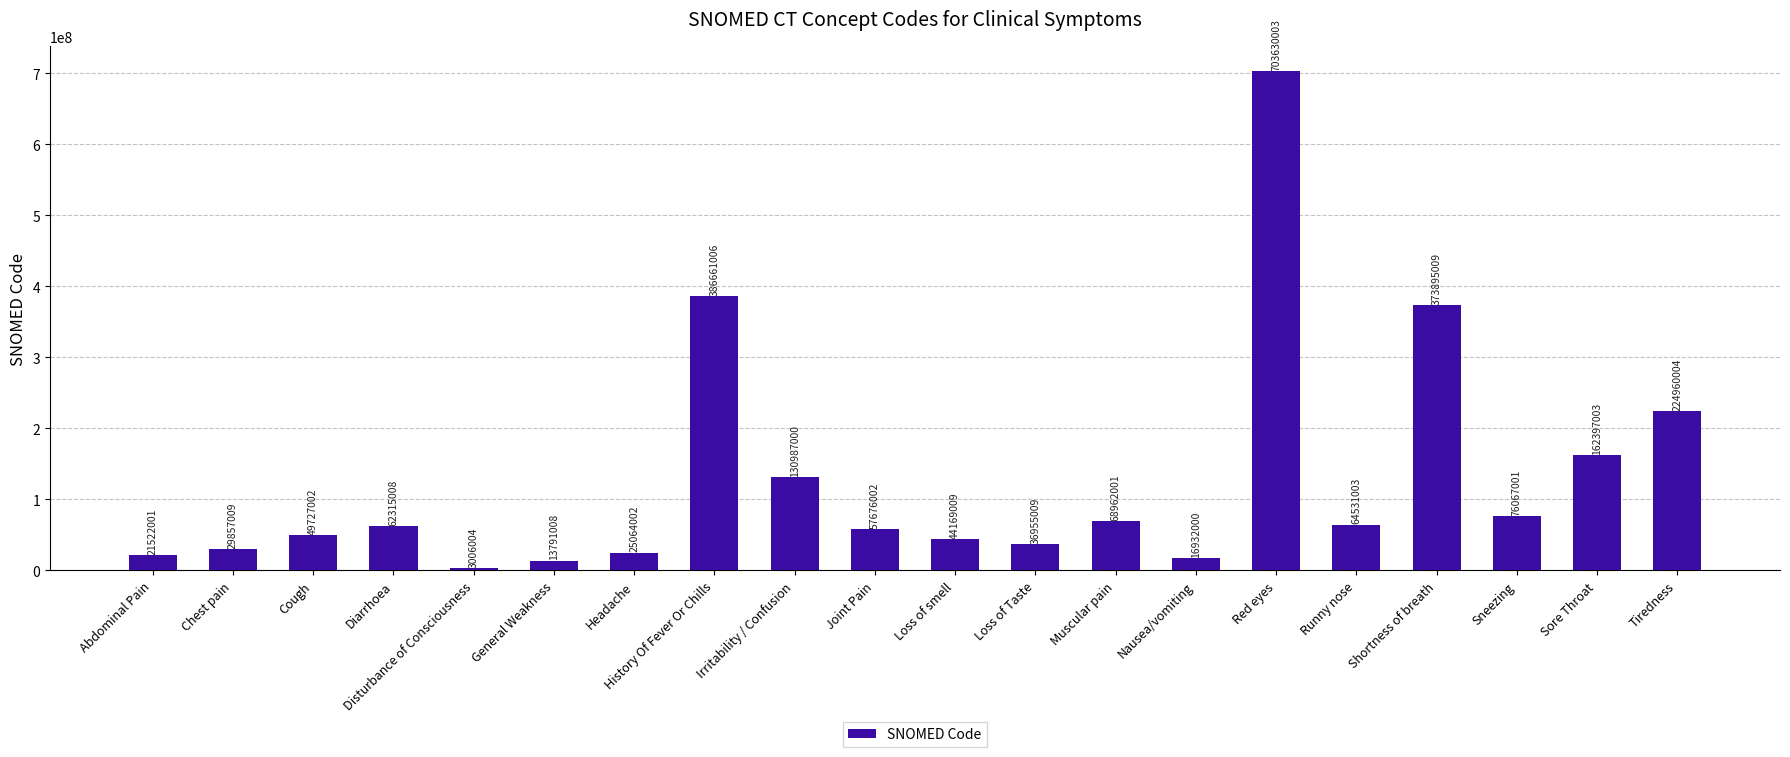

How many bars are there in total?

20